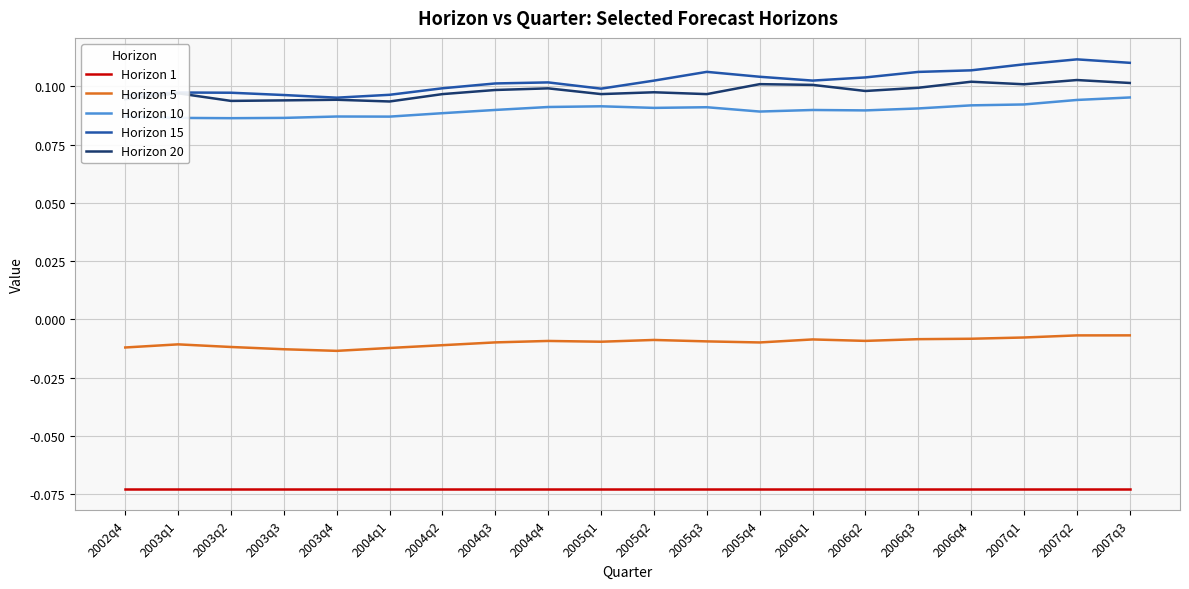

True or false: Horizon 20 has a value of 0.1 at 2004q1.

True